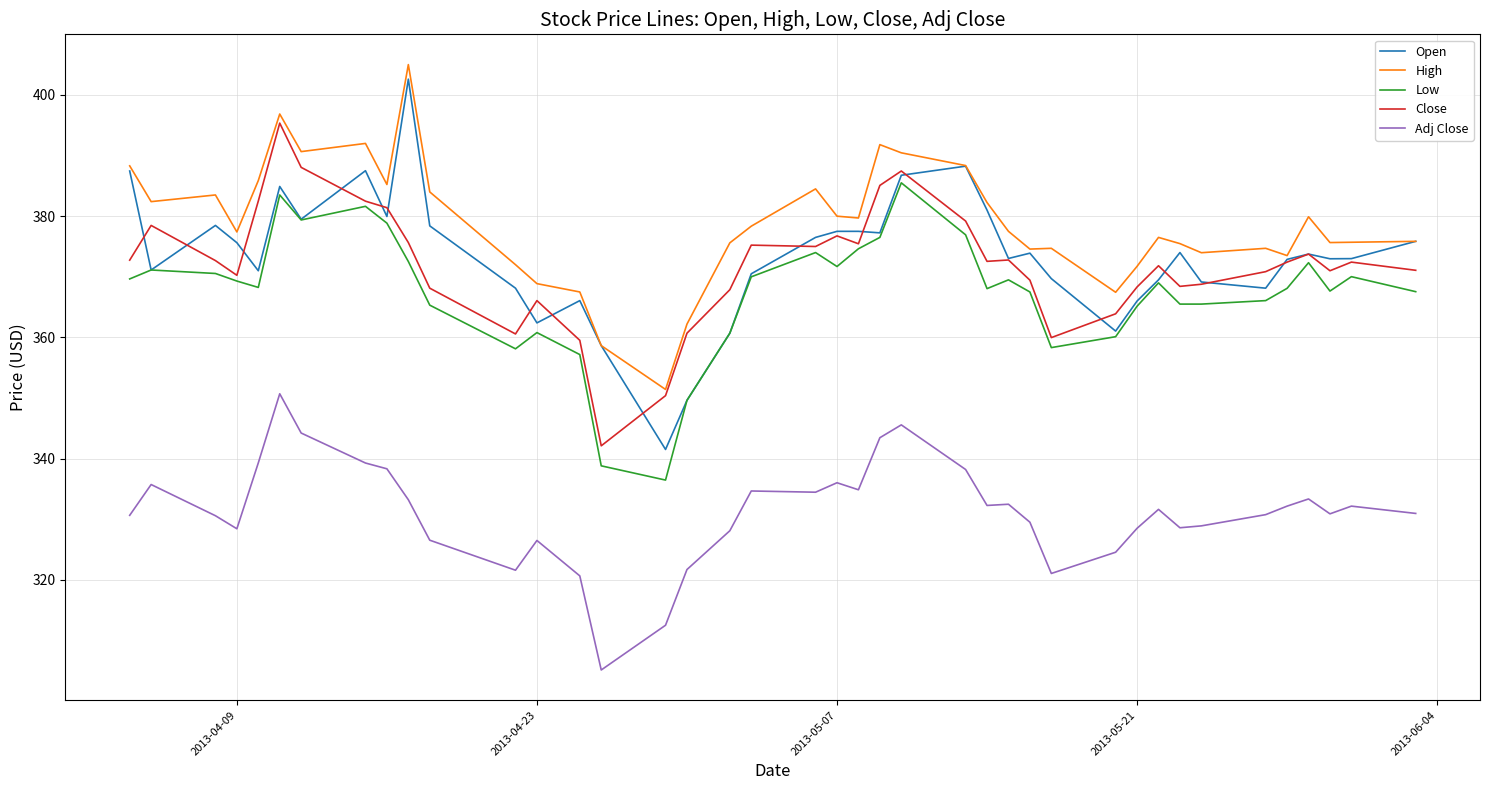

Which series has the largest total across all categories?

High